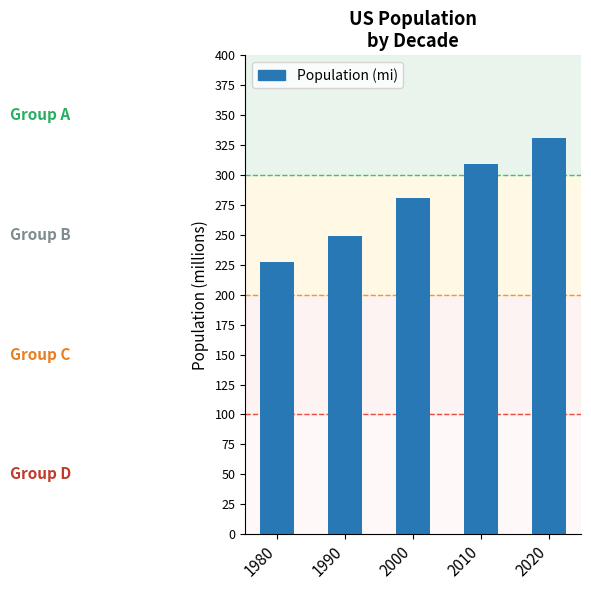

Reading right to left, transcribe all the data shown in this chart.

2020=331	2010=309	2000=281	1990=249	1980=227